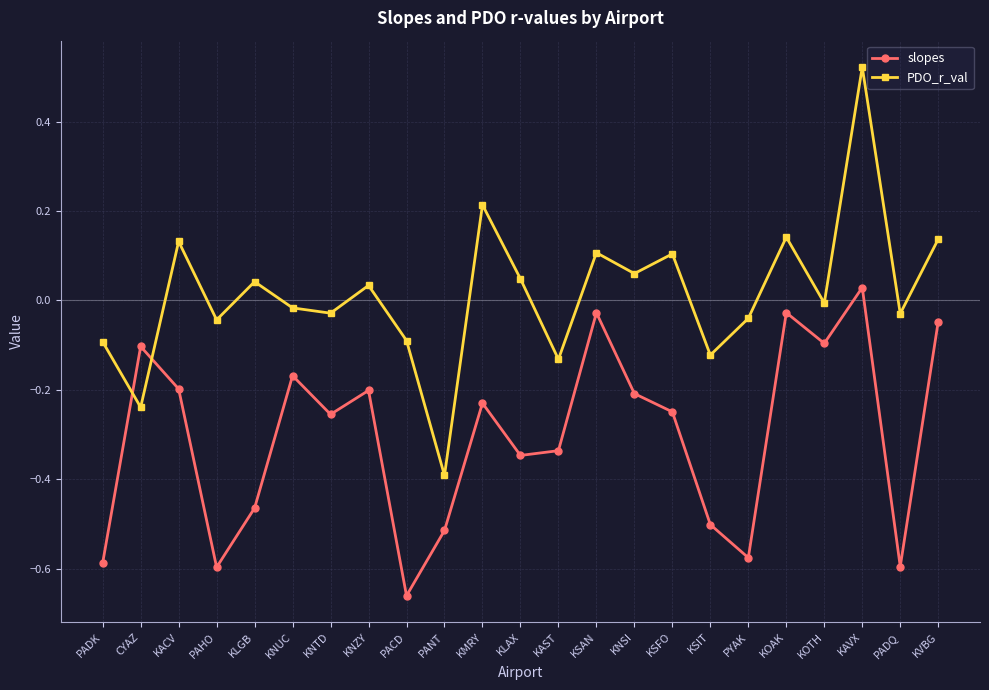

Rank the series by their average value, from lowest to highest.

slopes, PDO_r_val